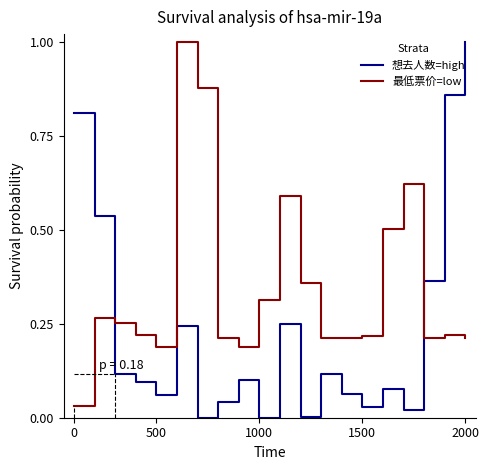

Which series has the widest spread of values?

想去人数=high